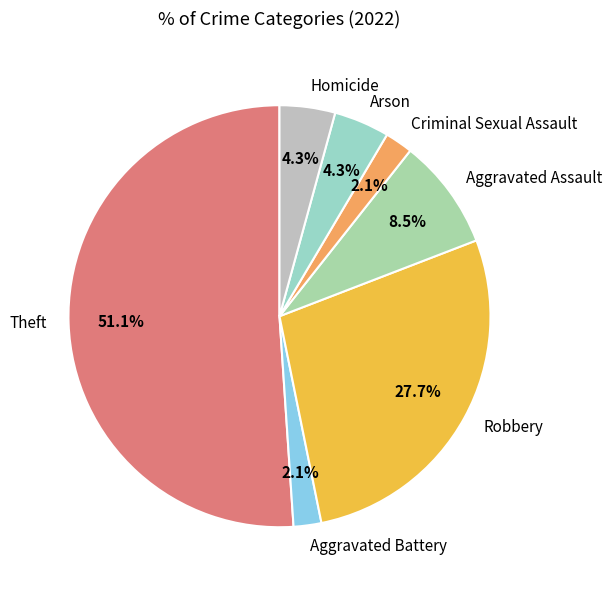

How many segments does this pie chart have?

7